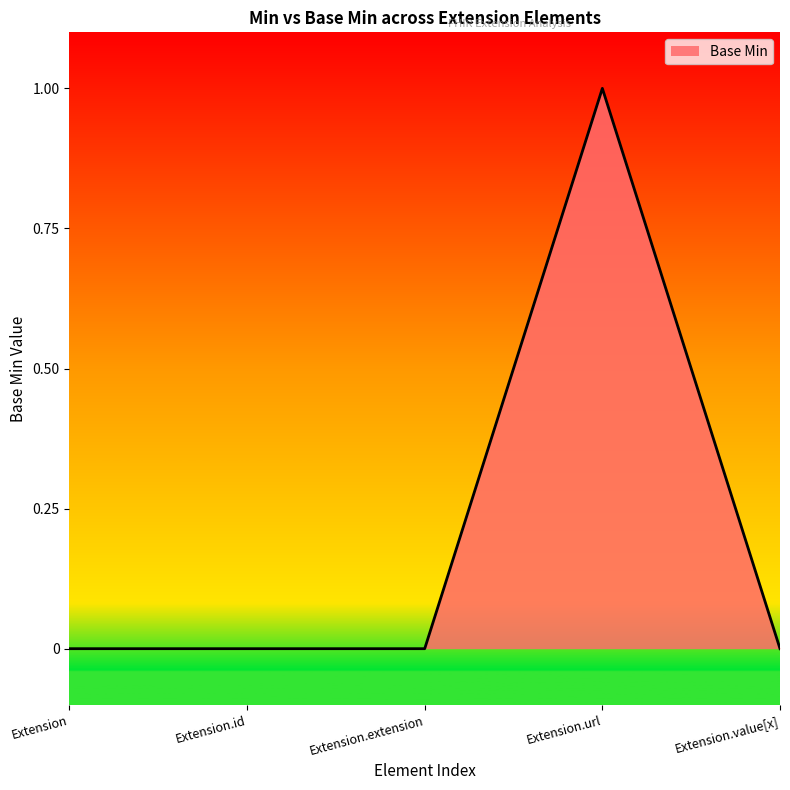

True or false: there are more than 2 points higher than both neighbors.

False